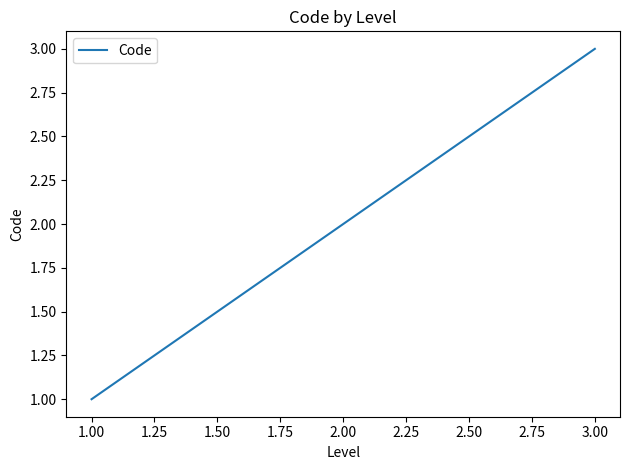

Rank the categories by value from highest to lowest.

3.00, 2.00, 1.00